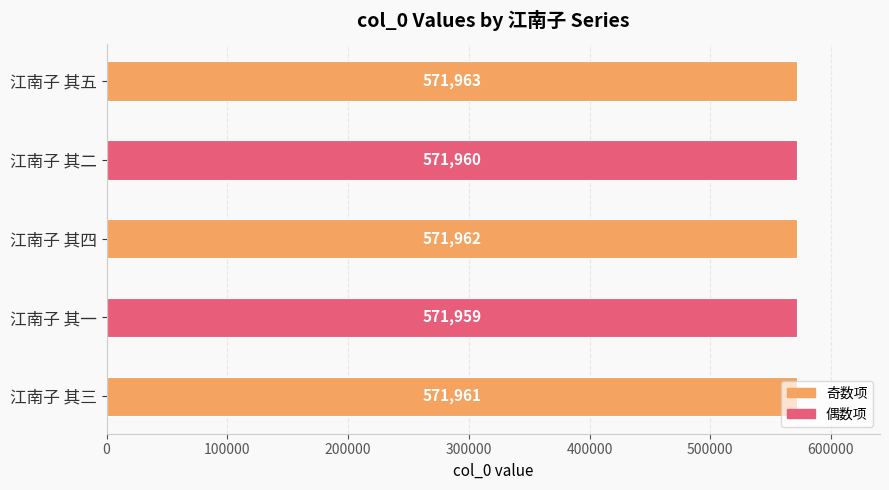

True or false: the data shows 844127 at 江南子 其一.

False